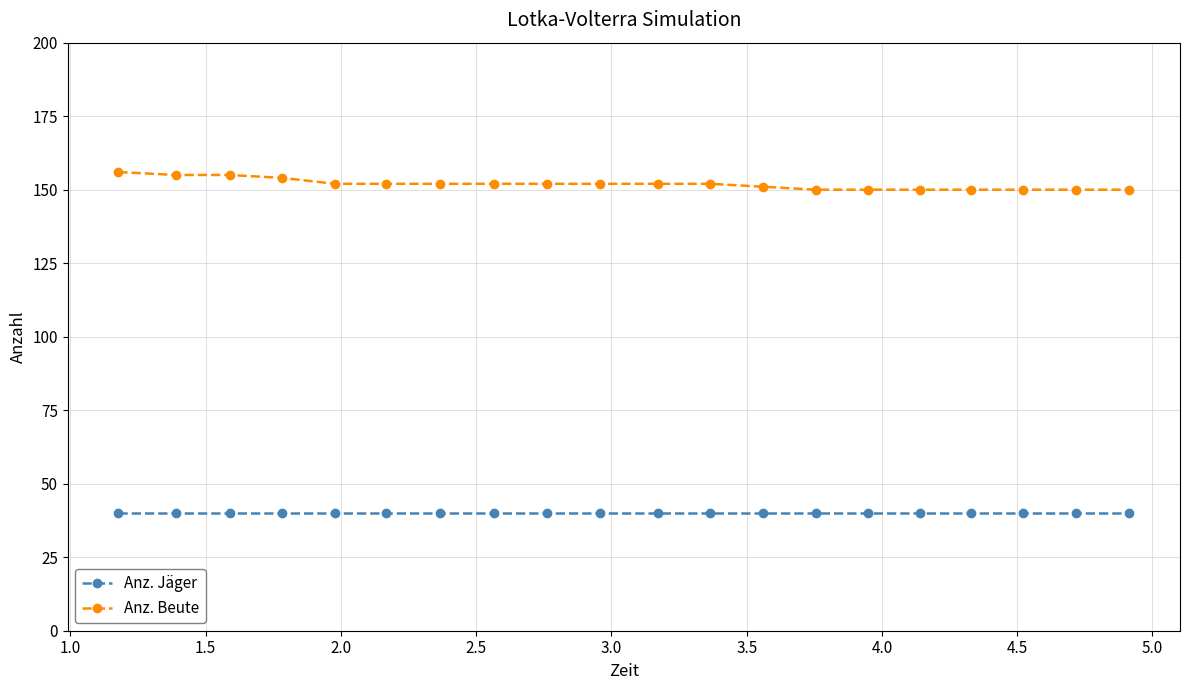

True or false: Anz. Jäger and Anz. Beute cross at least once.

False